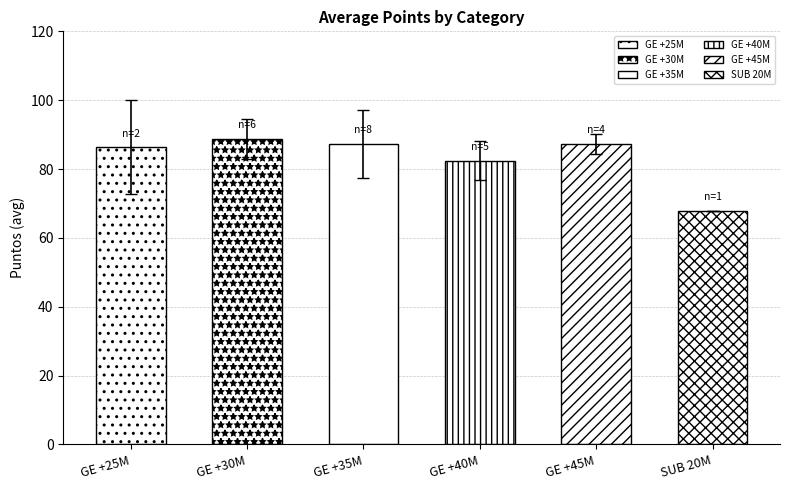

Which series changed the most between GE +25M and GE +40M?

Avg Puntos